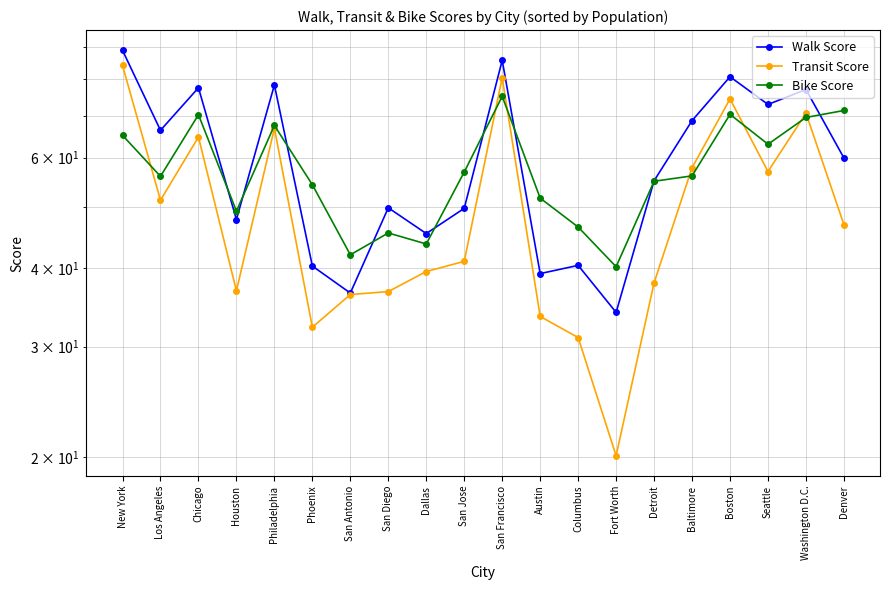

What are all the series names shown in the legend?

Walk Score, Transit Score, Bike Score